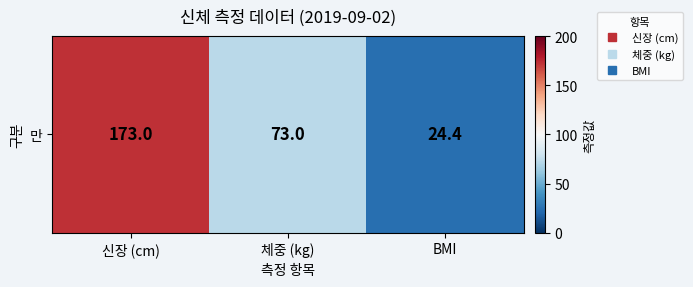

At which label is the value closest to 98?

체중 (kg)